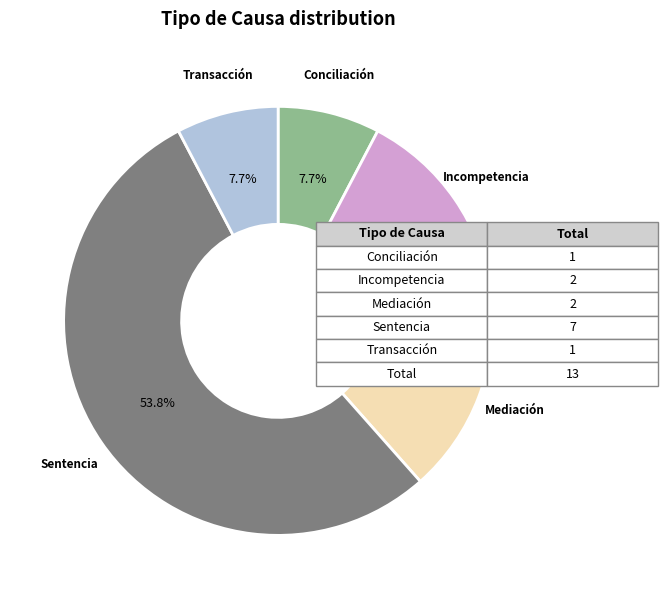

Does any single category account for the majority?

Yes